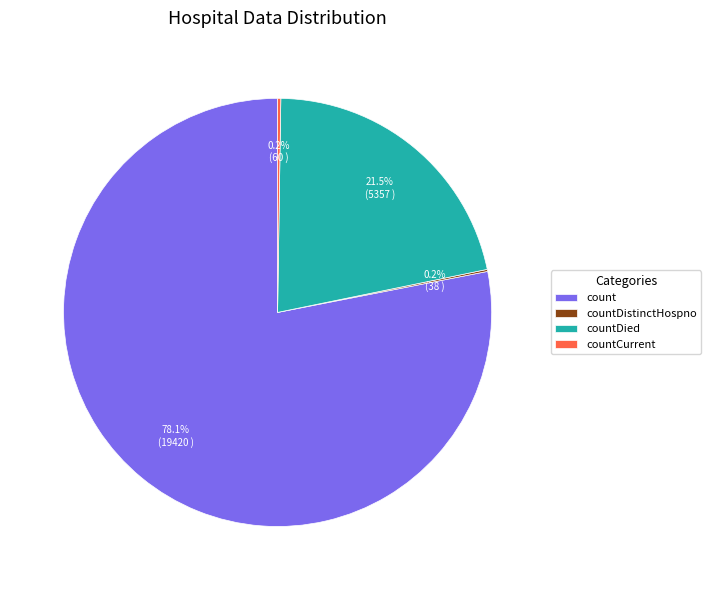

How much of the chart is everything except count?

21.9%